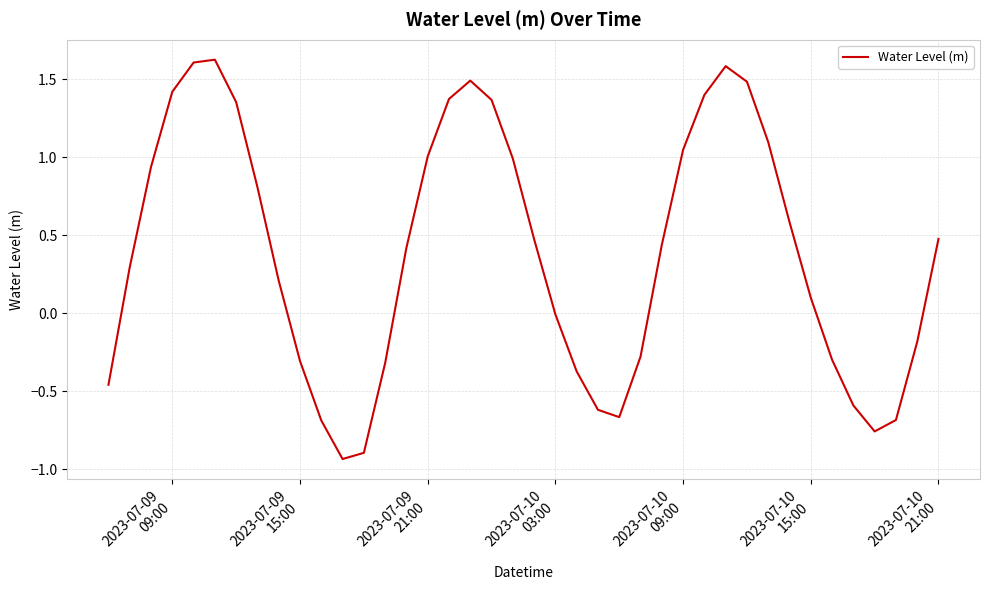

What is the difference between the maximum and minimum values?

2.6